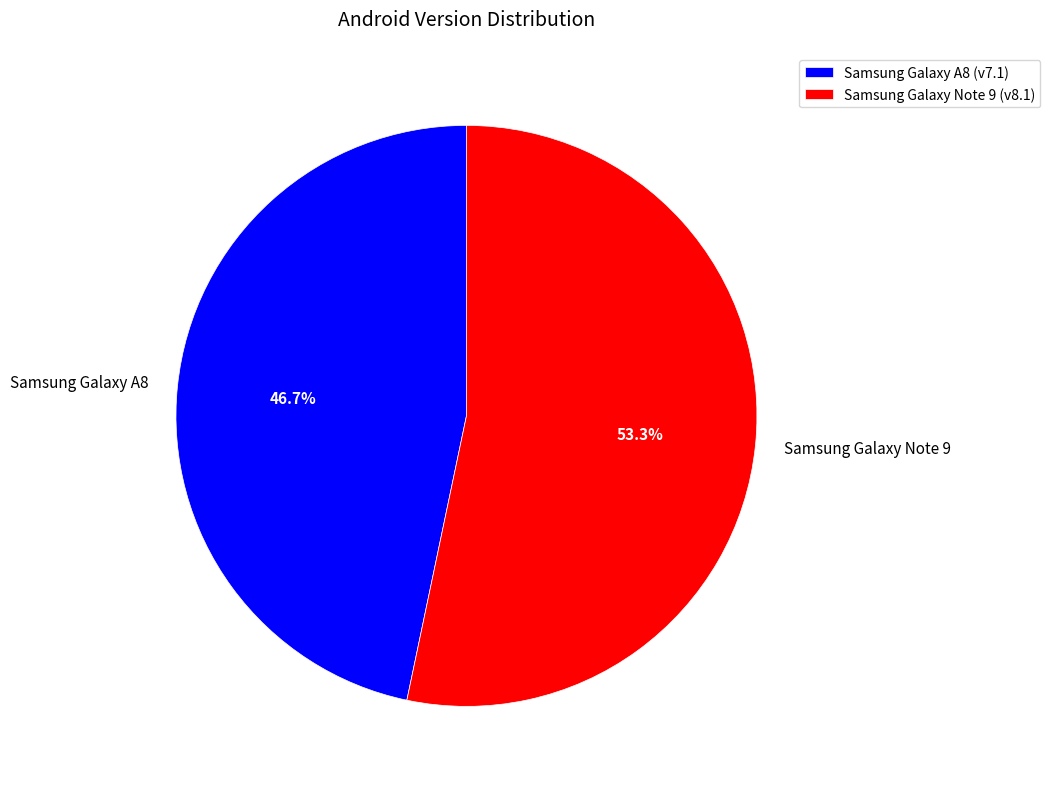

What is the largest slice in the pie chart?

Samsung Galaxy Note 9